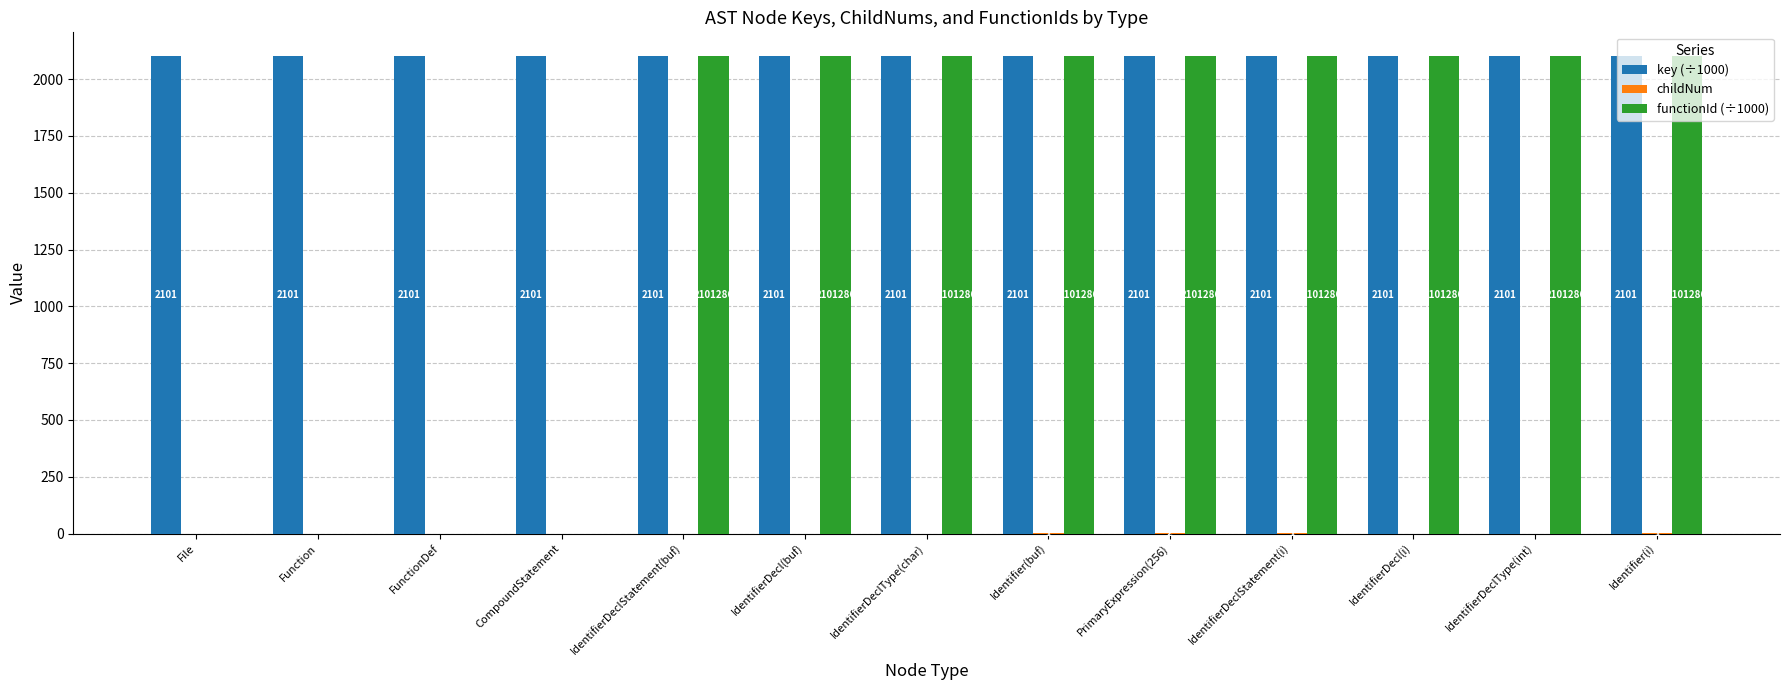

How many distinct data groups are displayed?

3